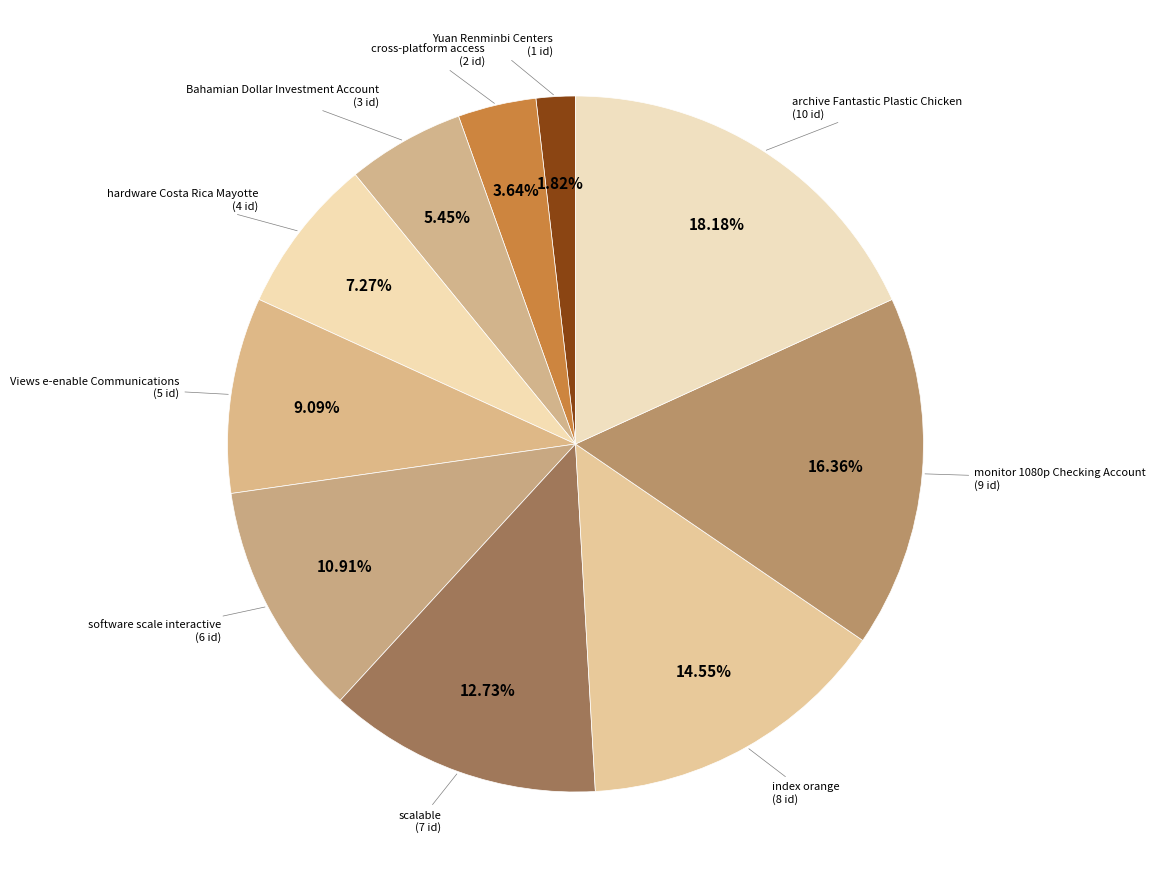

Is it true that hardware Costa Rica Mayotte is 7% of the pie?

True